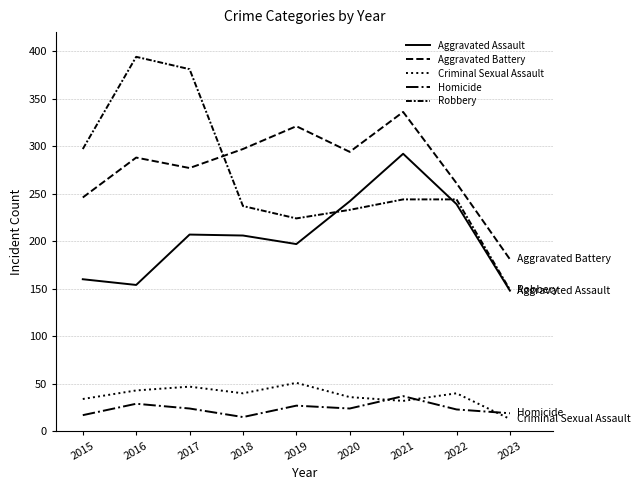

Reading right to left, list all the values displayed in this chart.

Aggravated Assault: 2023=148	2022=239	2021=292	2020=242	2019=197	2018=206	2017=207	2016=154	2015=160
Aggravated Battery: 2023=181	2022=261	2021=336	2020=294	2019=321	2018=297	2017=277	2016=288	2015=246
Criminal Sexual Assault: 2023=13	2022=40	2021=32	2020=36	2019=51	2018=40	2017=47	2016=43	2015=34
Homicide: 2023=19	2022=23	2021=37	2020=24	2019=27	2018=15	2017=24	2016=29	2015=17
Robbery: 2023=149	2022=244	2021=244	2020=233	2019=224	2018=237	2017=381	2016=394	2015=297